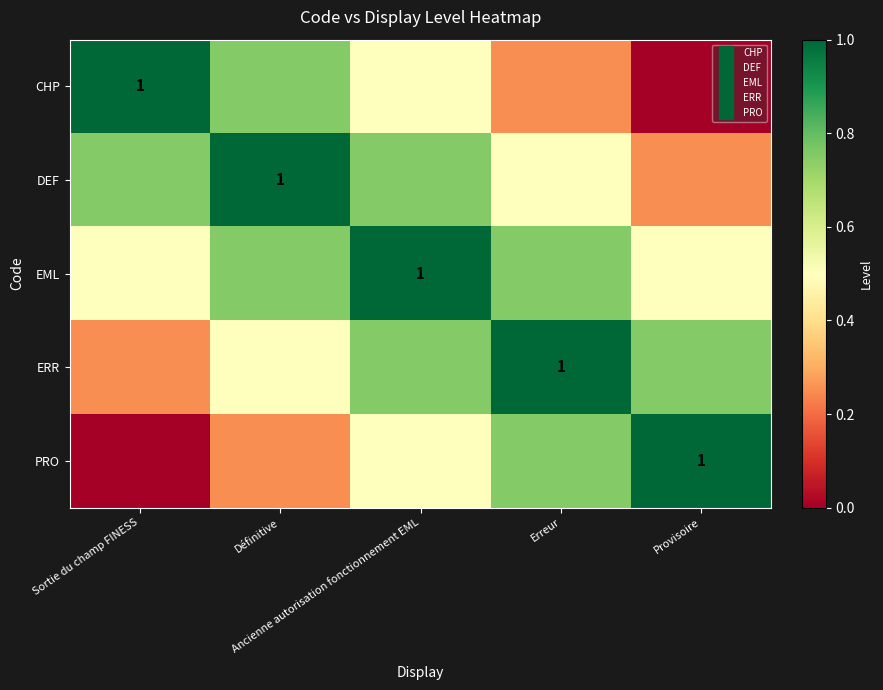

True or false: ERR has a value of 0.7 at Définitive.

False